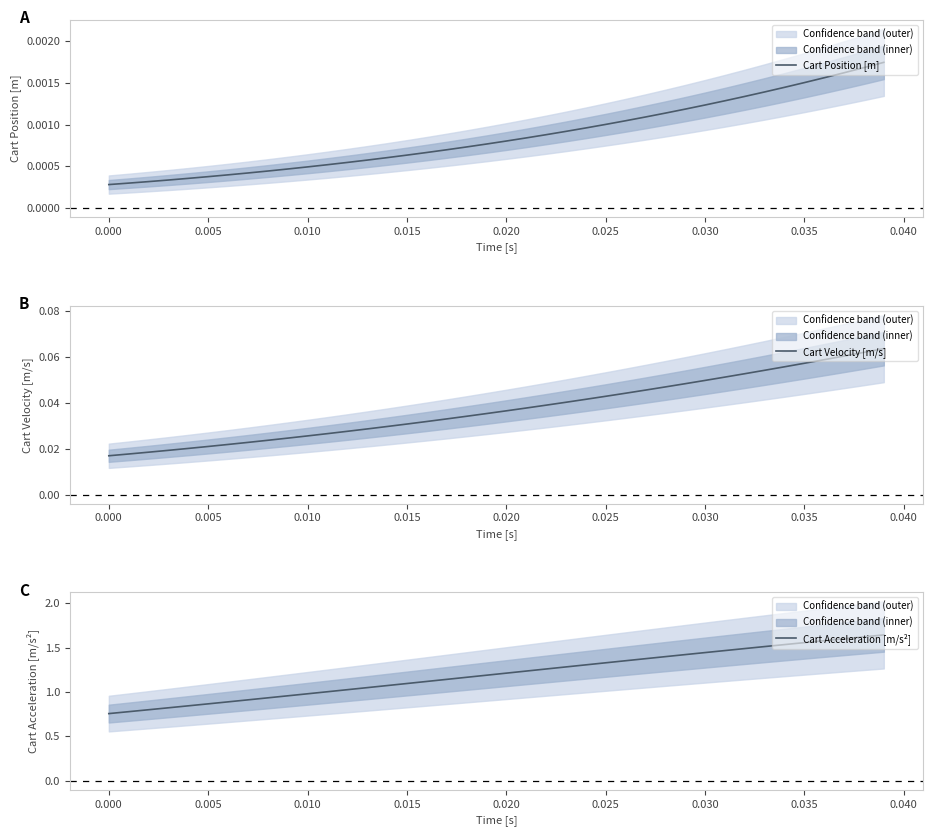

True or false: Cart Acceleration [m/s²] and Cart Velocity [m/s] intersect in this chart.

False